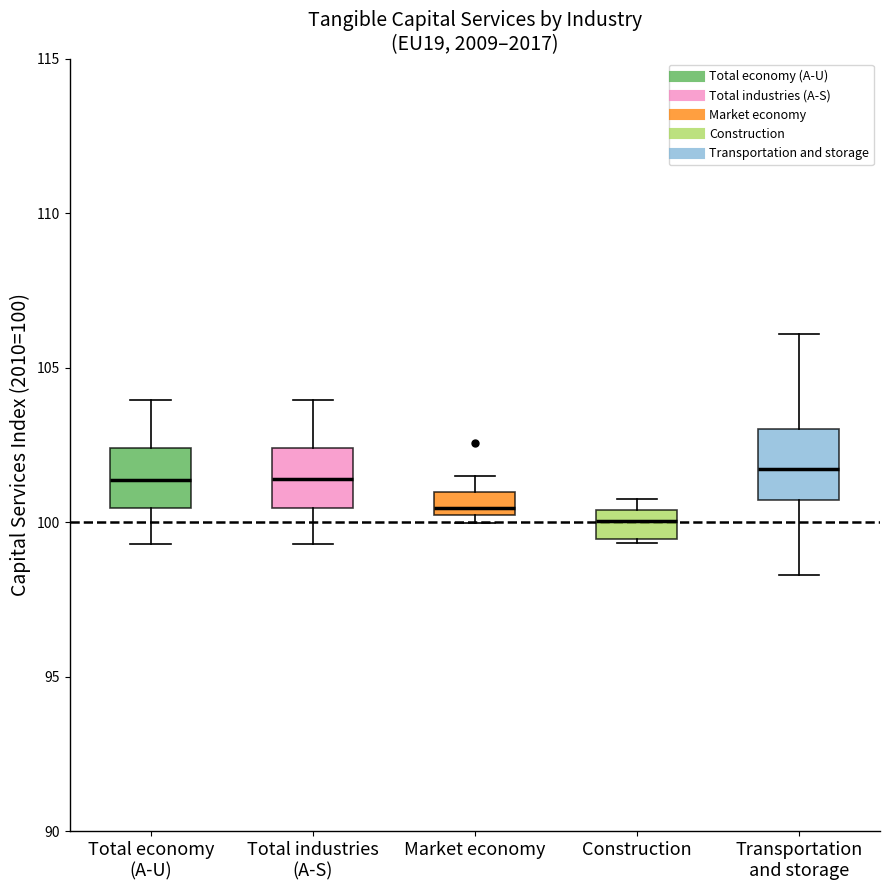

Where is the lower edge of the box for Total economy (A-U) on the y-axis? The values are not printed on the chart, so give them approximately, as read against the axis.

100.5